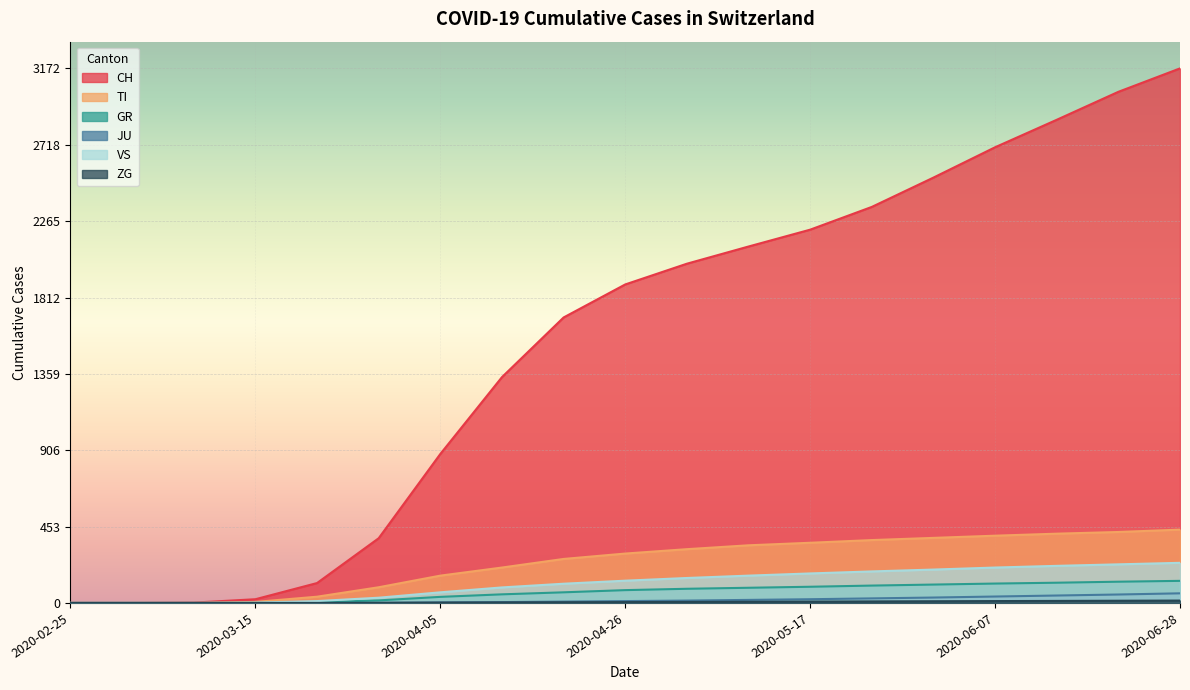

What position from the left is 2020-05-17?

13